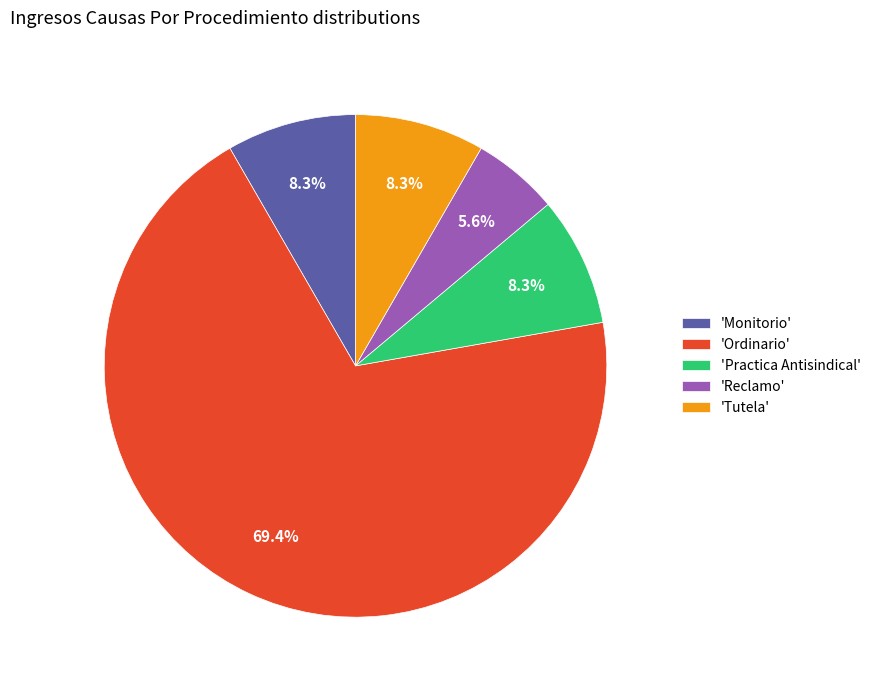

What is the majority slice?

'Ordinario'